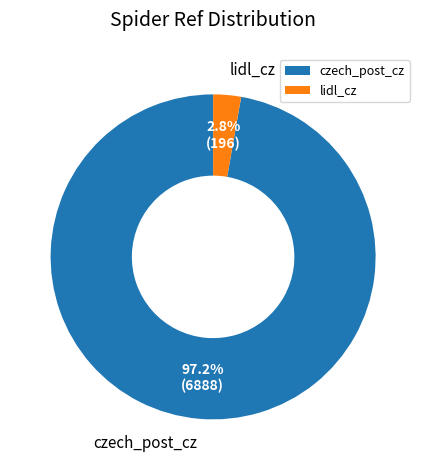

The lidl_cz slice represents 12% of the pie. True or false?

False